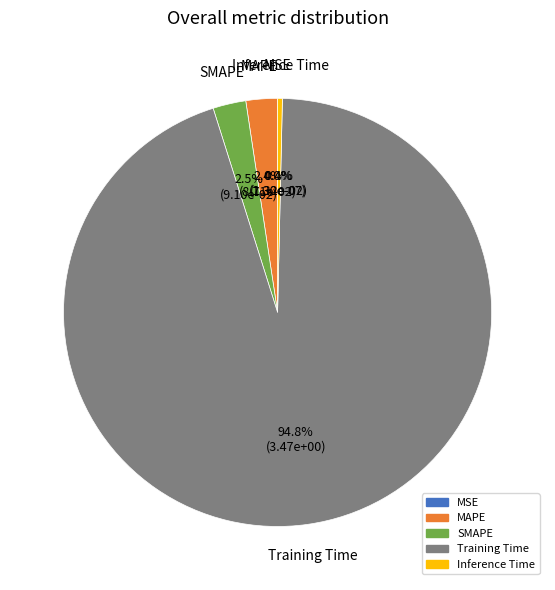

Does Training Time represent more than half of the total?

Yes